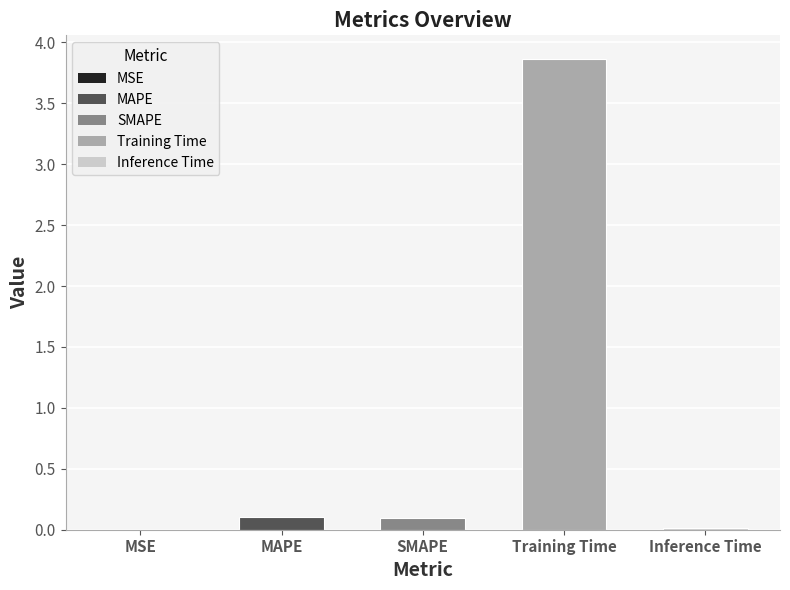

True or false: the data shows 0.0 at MSE.

True